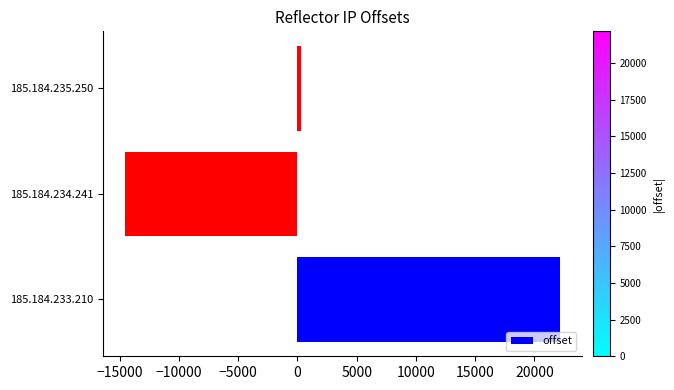

Where is the data nearest to the value 3809?

185.184.235.250